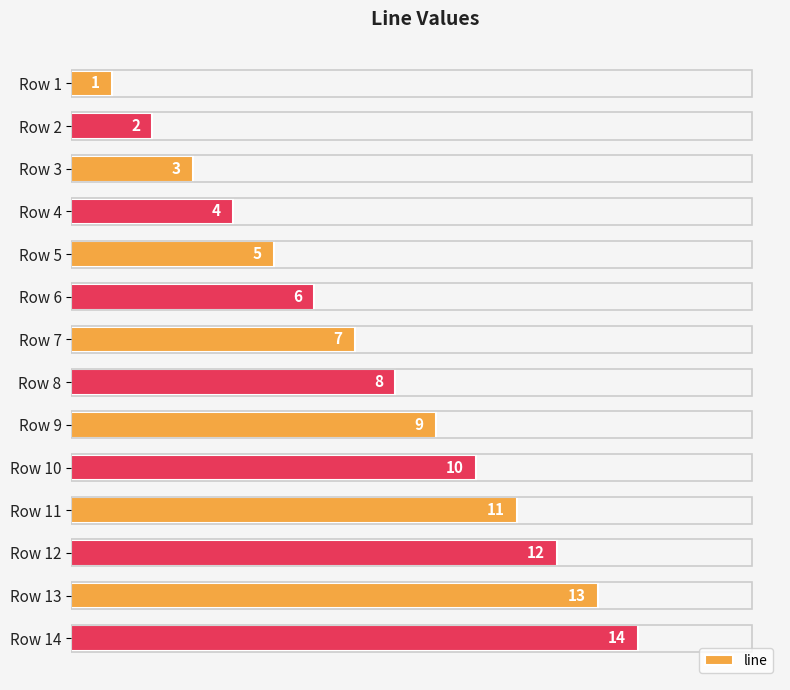

What is the minimum value shown in the chart?

1